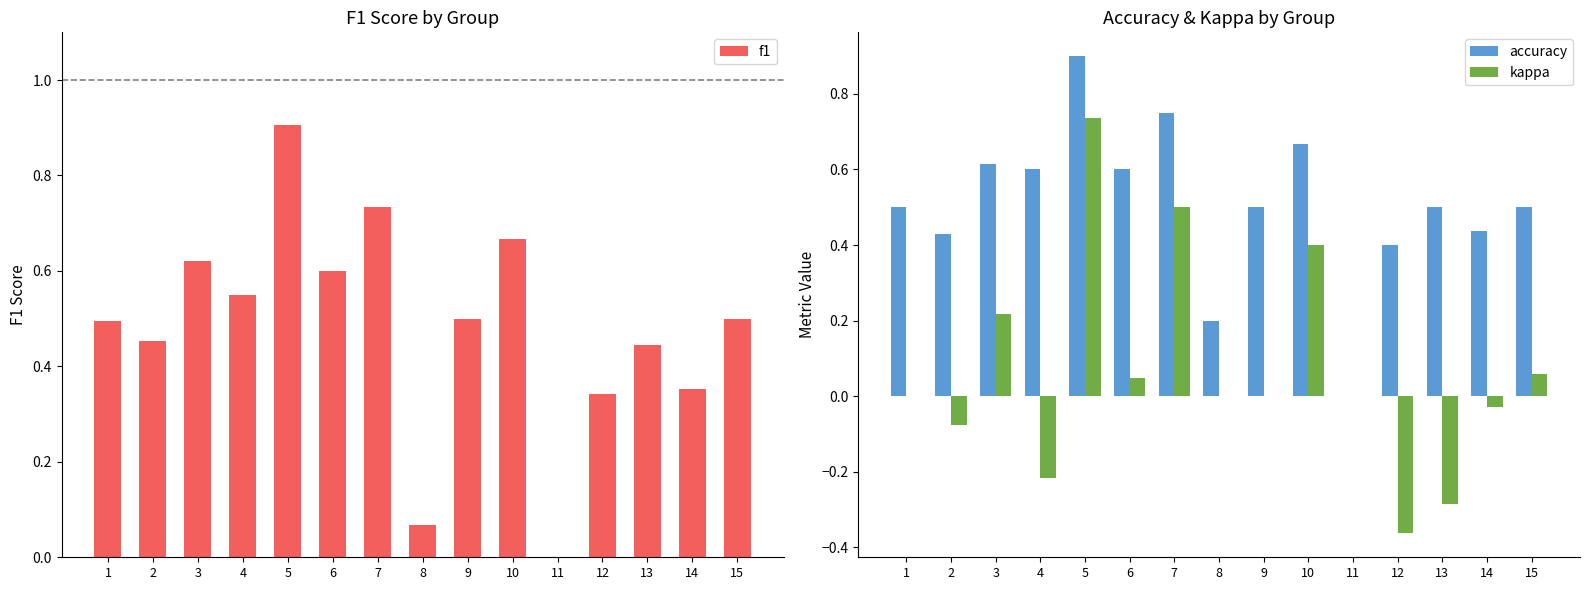

What is the difference between the second highest and minimum values in the f1 series?

0.7